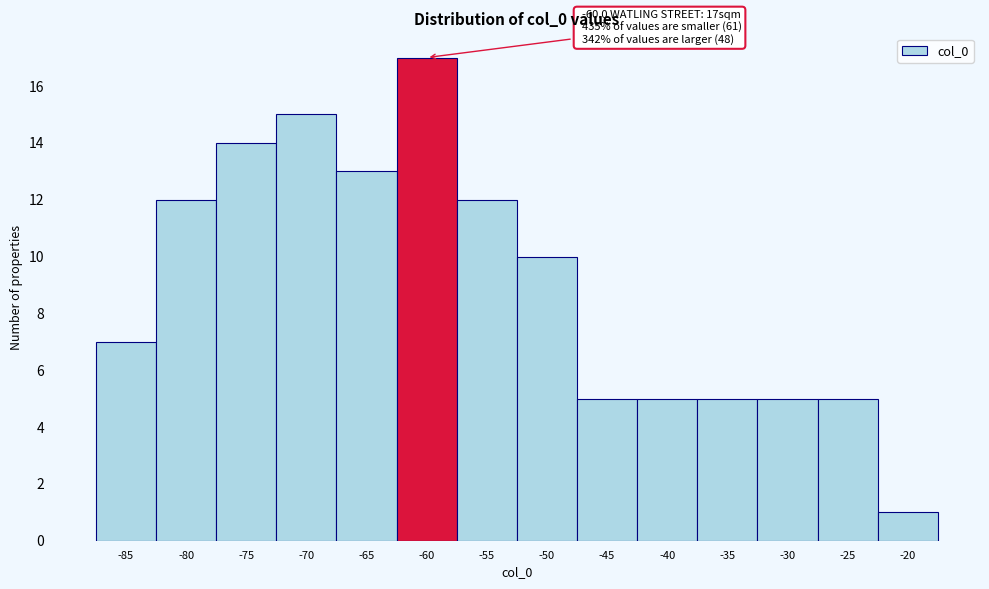

Reading right to left, what are all the values shown in this chart?

1	5	5	5	5	5	10	12	17	13	15	14	12	7